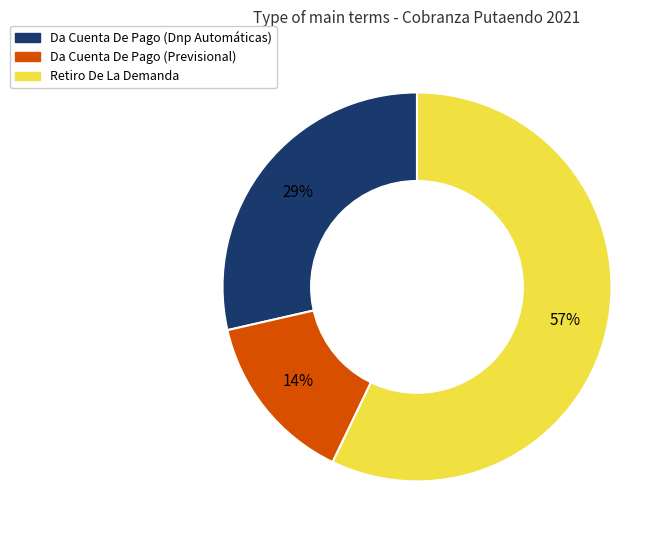

Is there a majority slice in this chart?

Yes